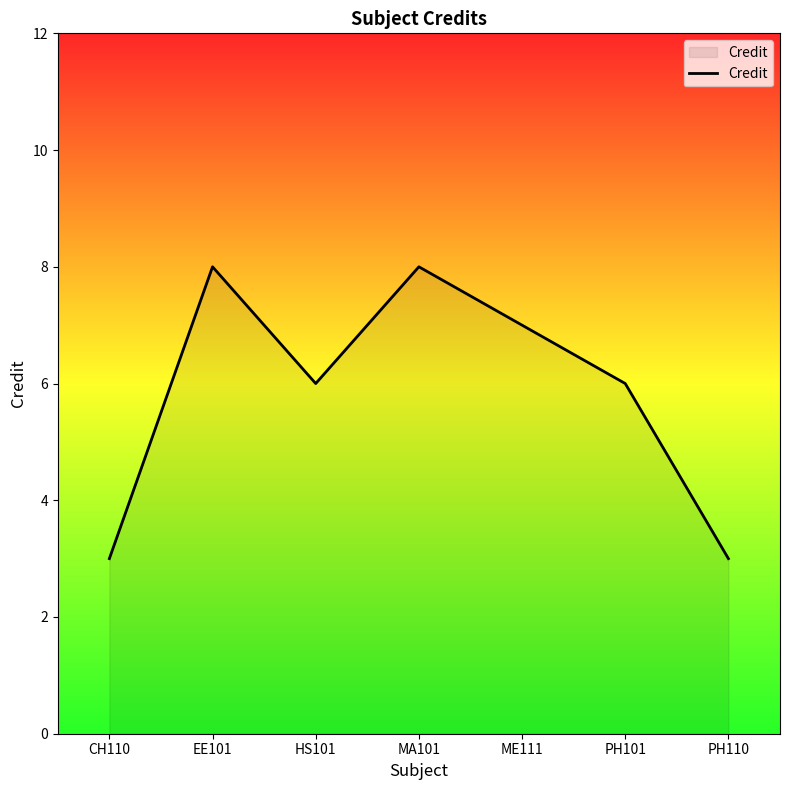

Reading left to right, extract all data points from this chart.

CH110=3	EE101=8	HS101=6	MA101=8	ME111=7	PH101=6	PH110=3